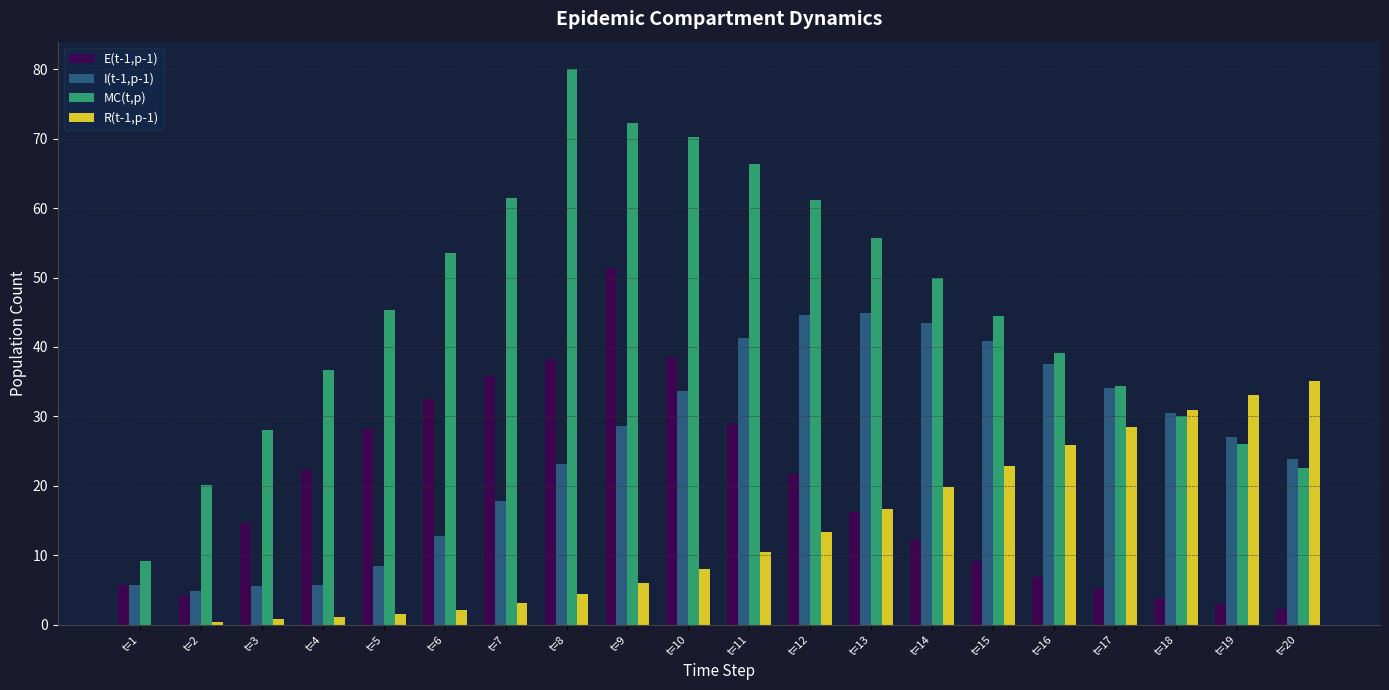

How many groups of bars are there?

20